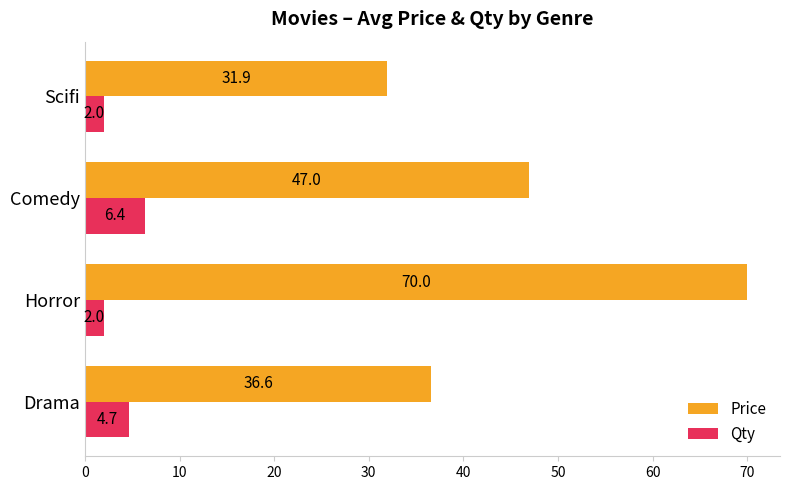

At which label is Price closest to 50?

Comedy